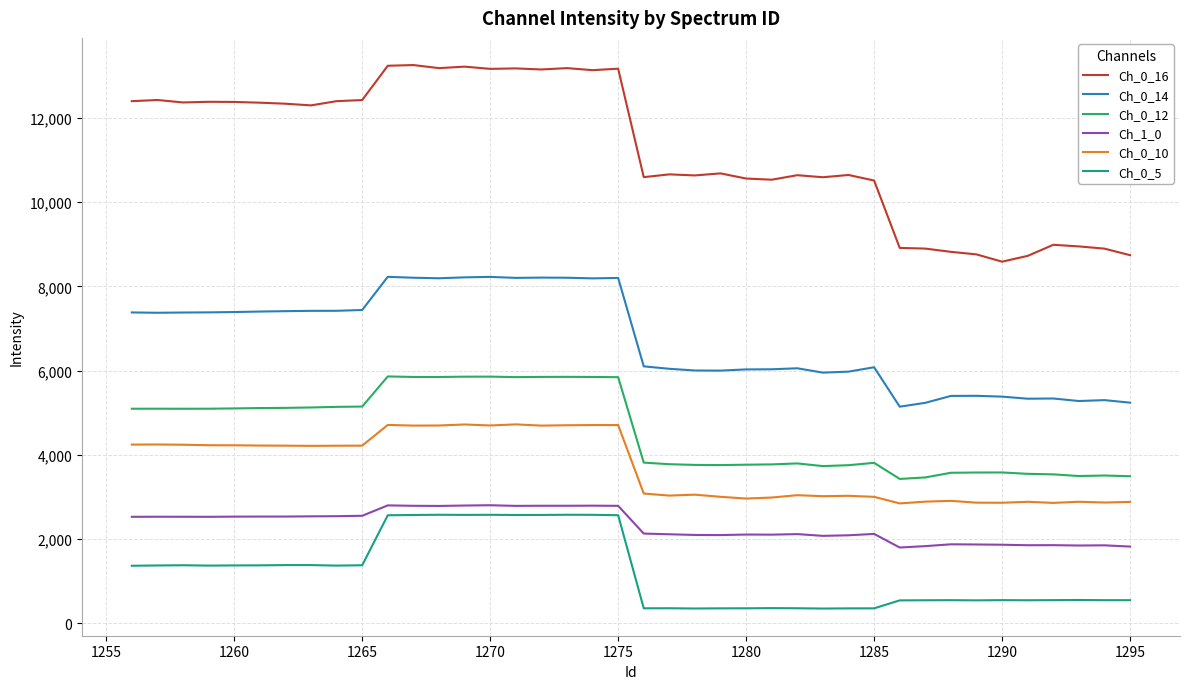

Which series has the largest range (max minus min)?

Ch_0_16